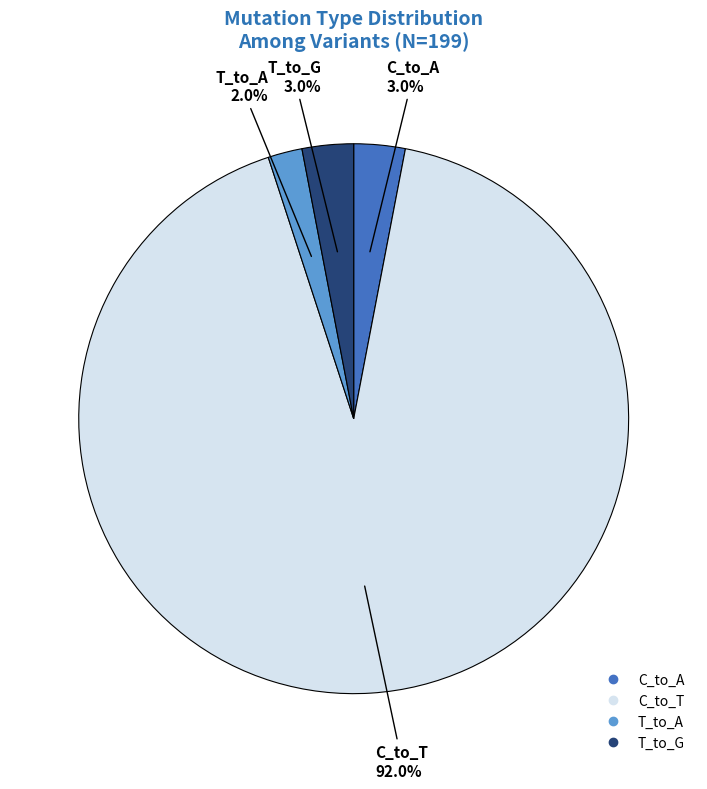

Is there any slice that represents more than half of the pie?

Yes